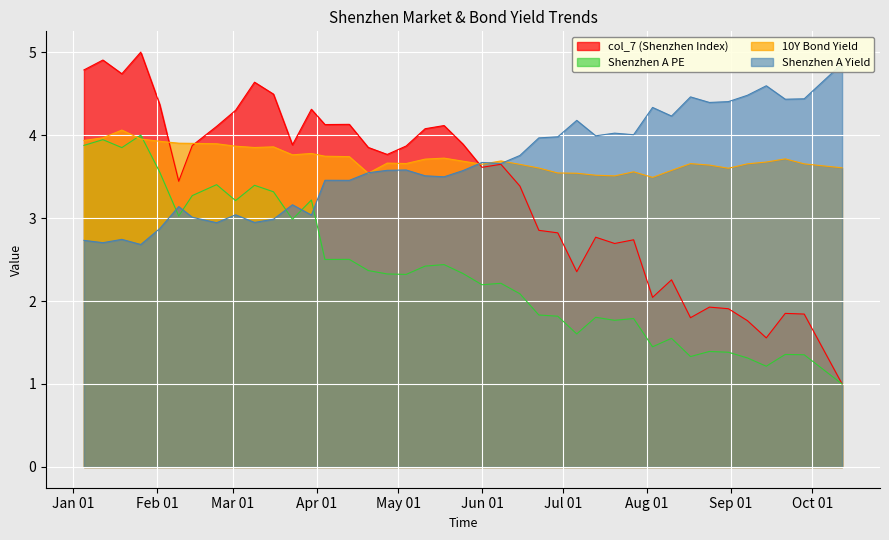

At how many categories does at least one series exceed 2?

40